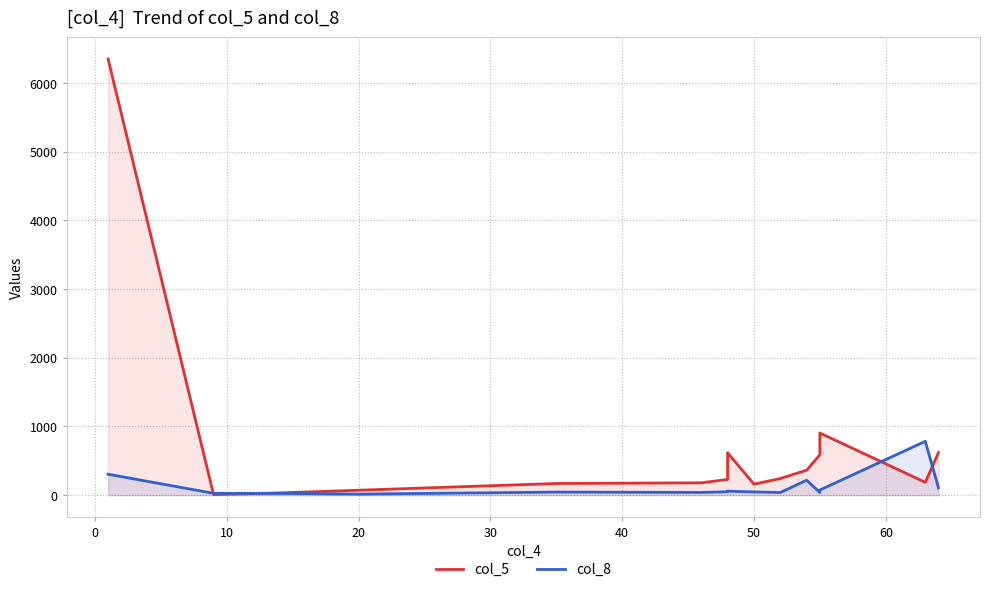

How many data points in col_8 are above 47?

7